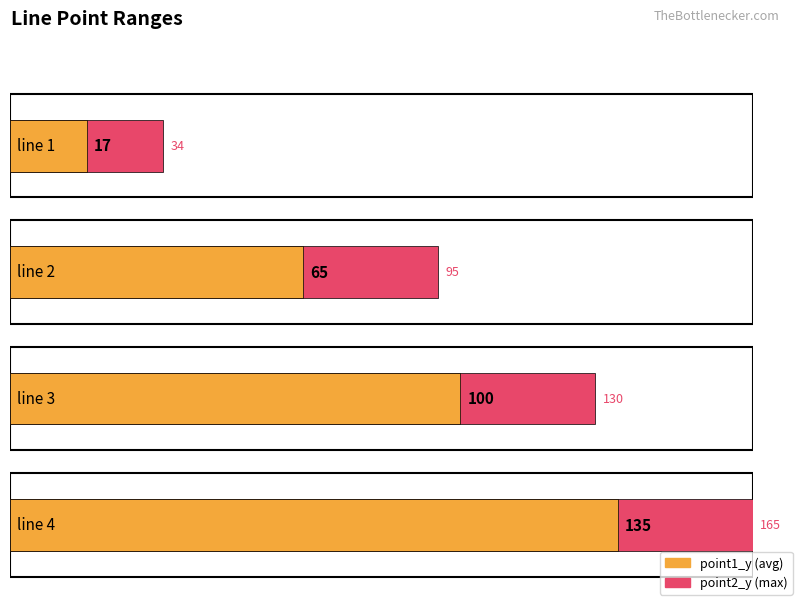

List the labels in order of value, largest first.

line 4, line 3, line 2, line 1